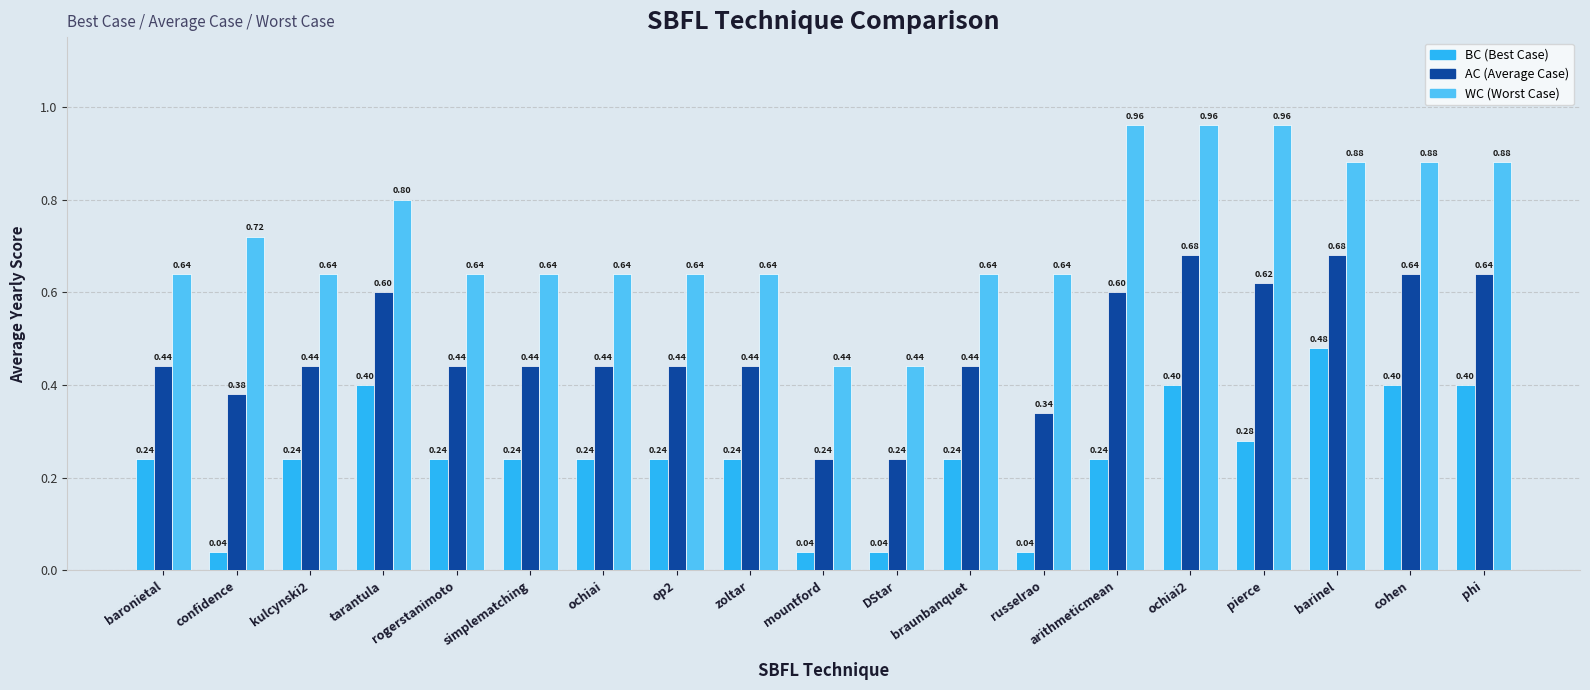

What is the difference between the highest and lowest values at ochiai2?

0.6